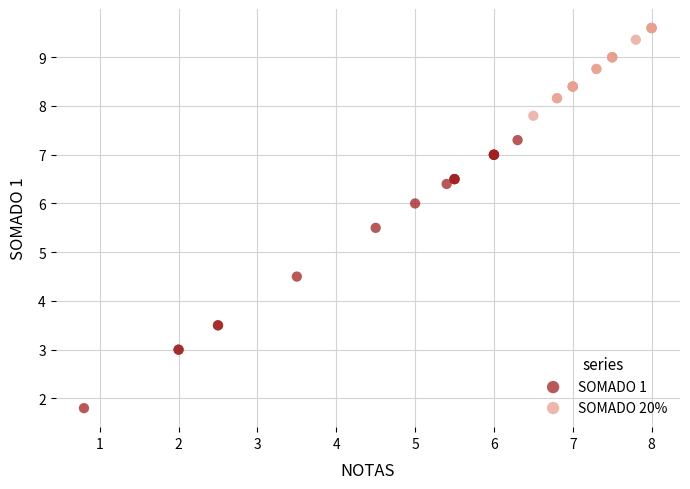

Which series has the widest spread of Y values?

SOMADO 1